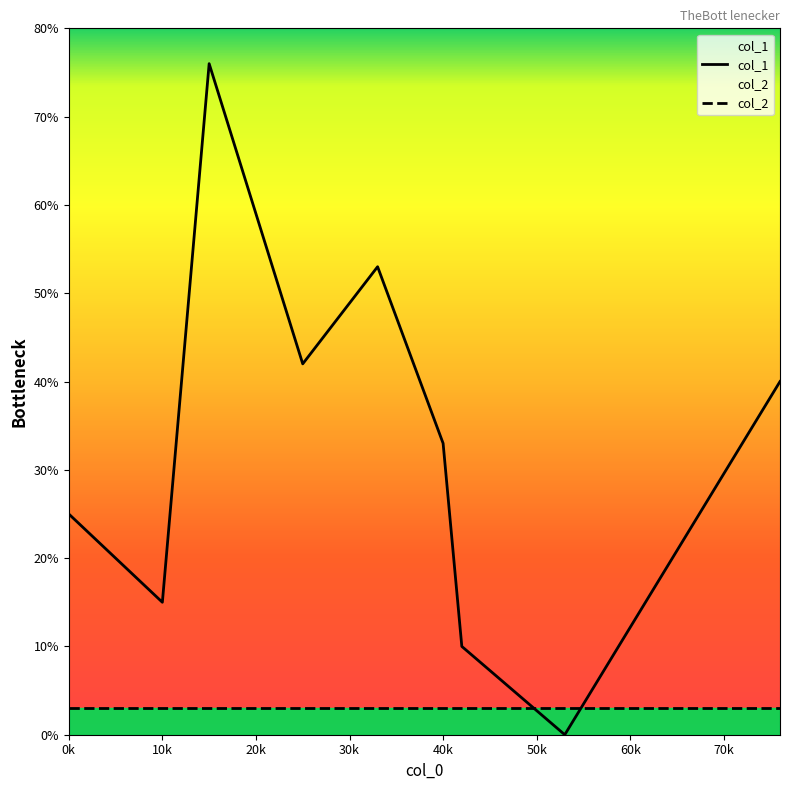

What is the maximum value for col_1?

76